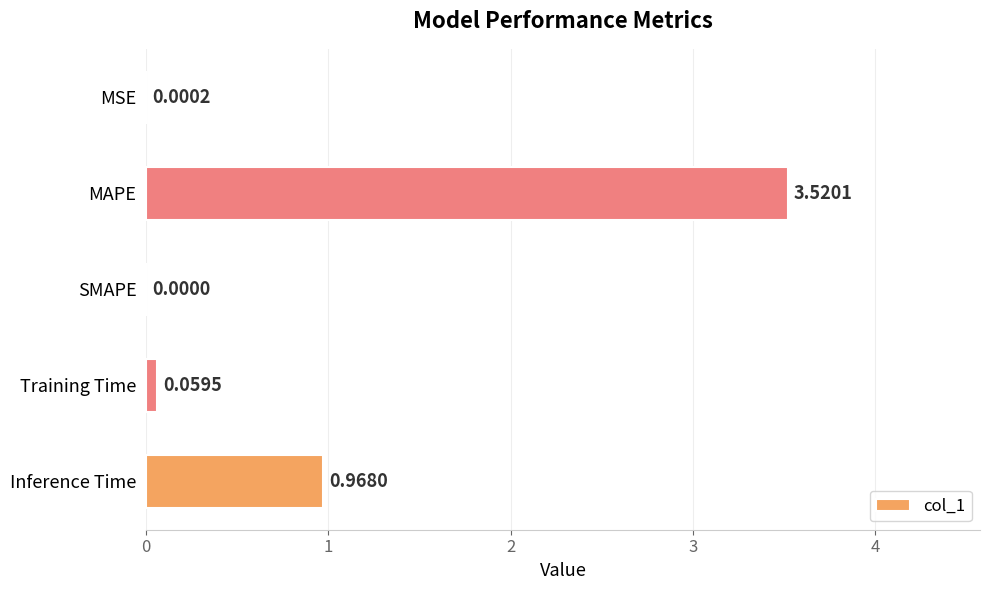

Does the chart contain stacked bars?

No